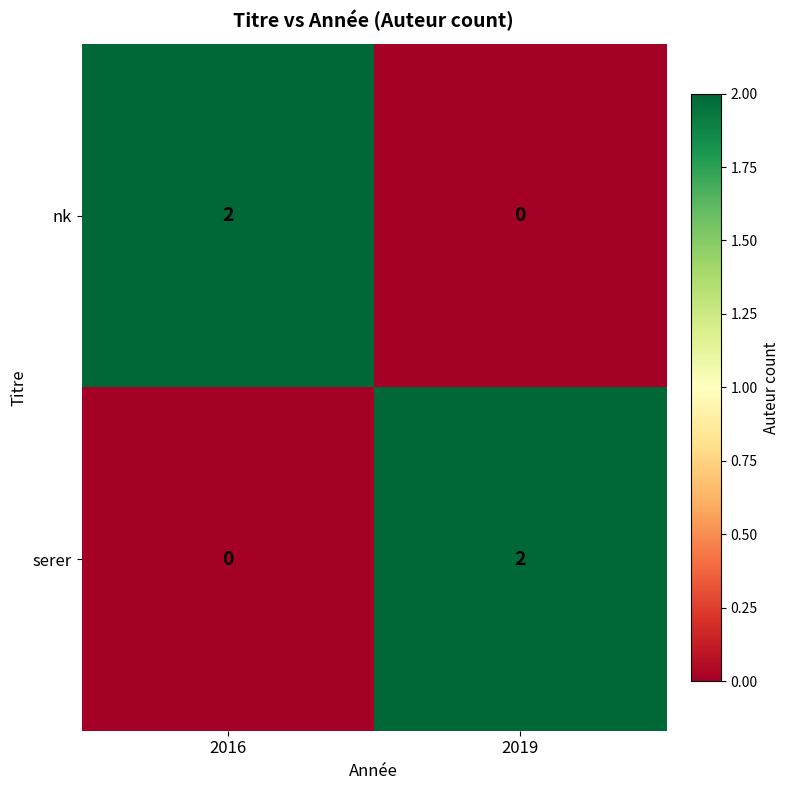

What is the spread (max minus min) of values at 2016?

2